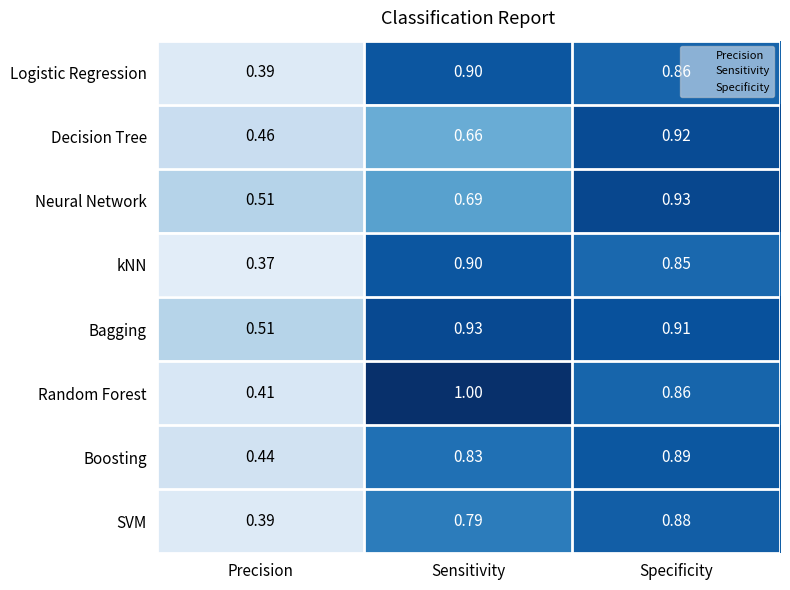

What is the total value across all series at Precision?

3.5